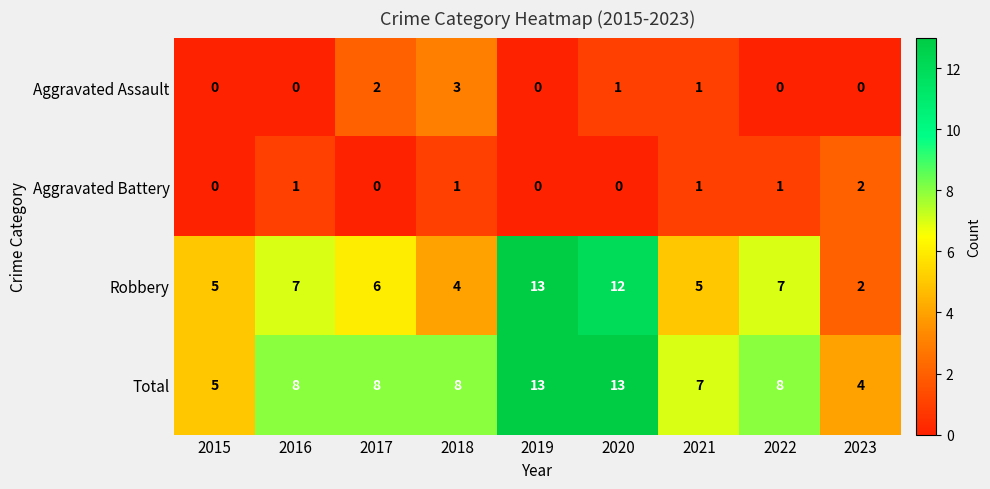

Rank the series at 2020 from highest to lowest value.

Total, Robbery, Aggravated Assault, Aggravated Battery